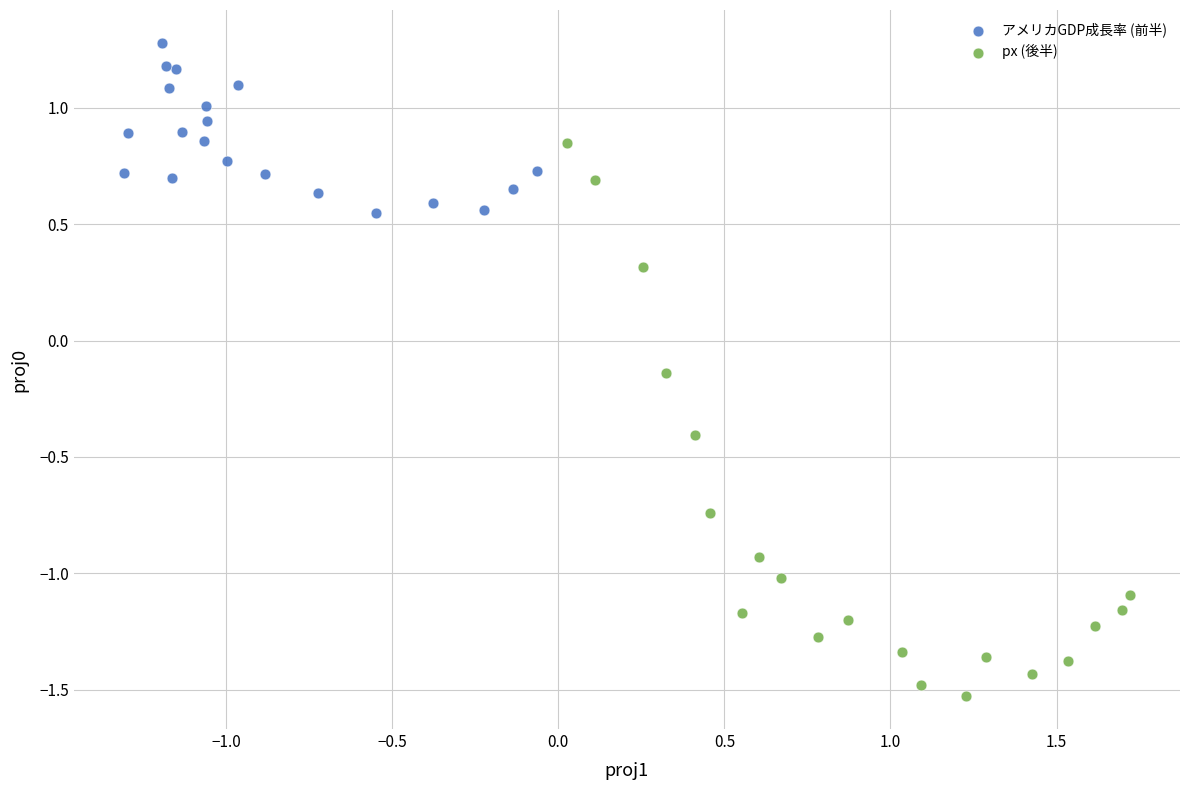

Which series contains the highest Y value?

アメリカGDP成長率 (前半)